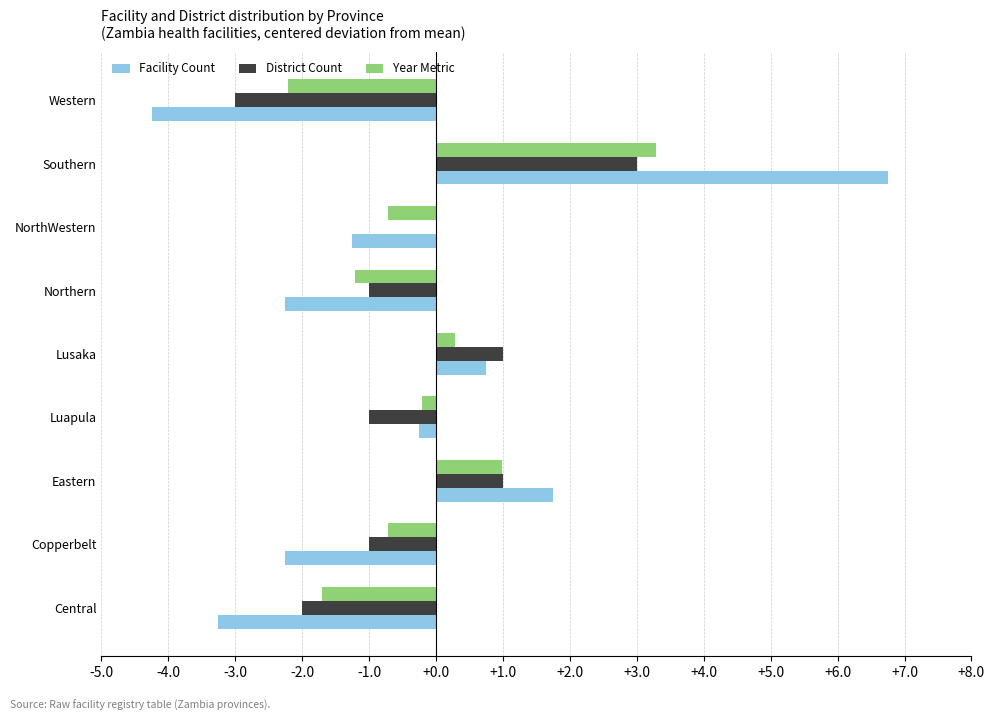

Which category has the highest value in the Year Metric series?

Southern